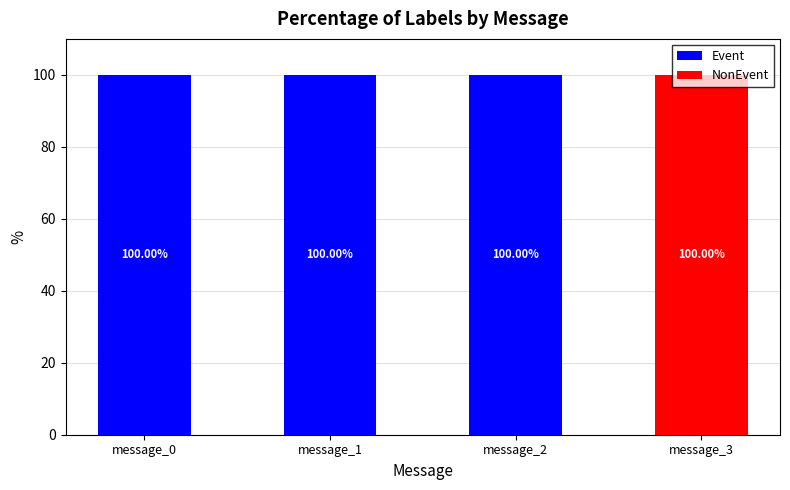

What is the sum of all Event values?

300